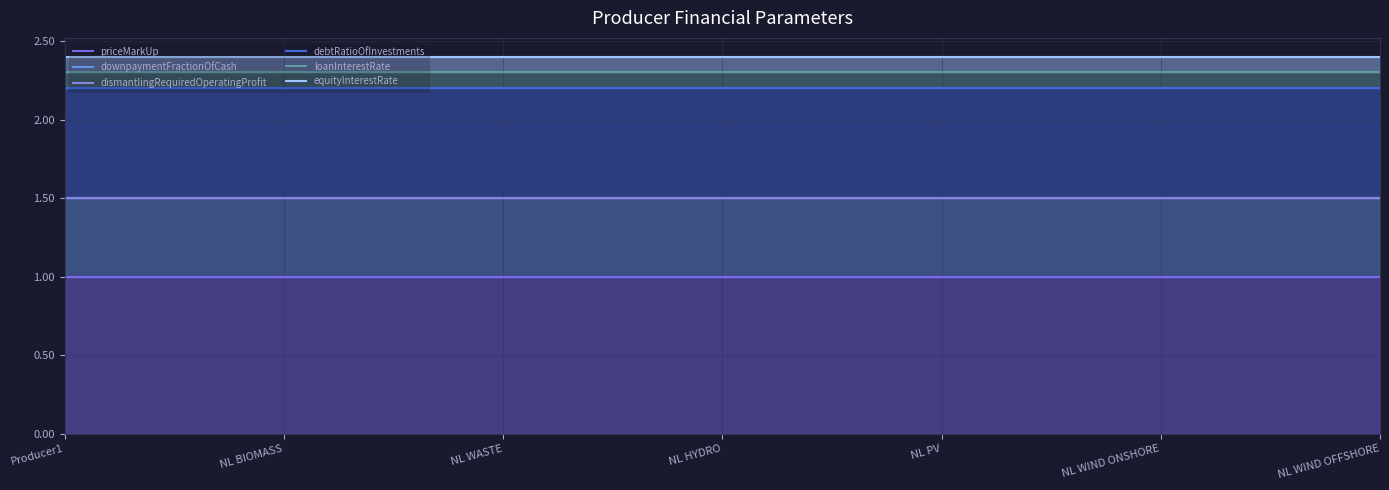

Is the value of downpaymentFractionOfCash at NL BIOMASS greater than the value of debtRatioOfInvestments at NL WASTE?

No